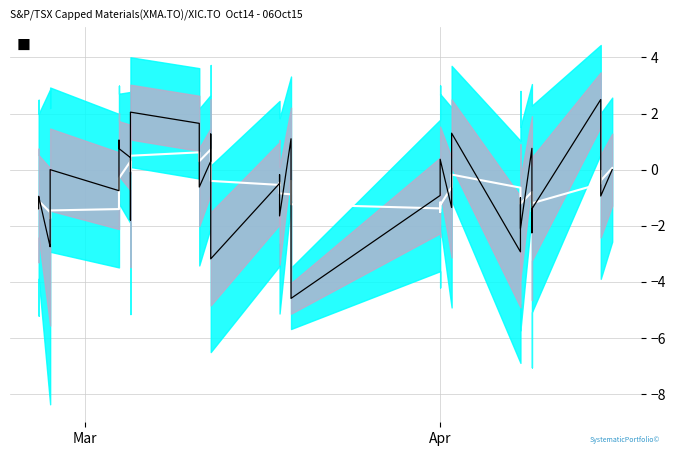

What is the greatest value displayed?

2.5